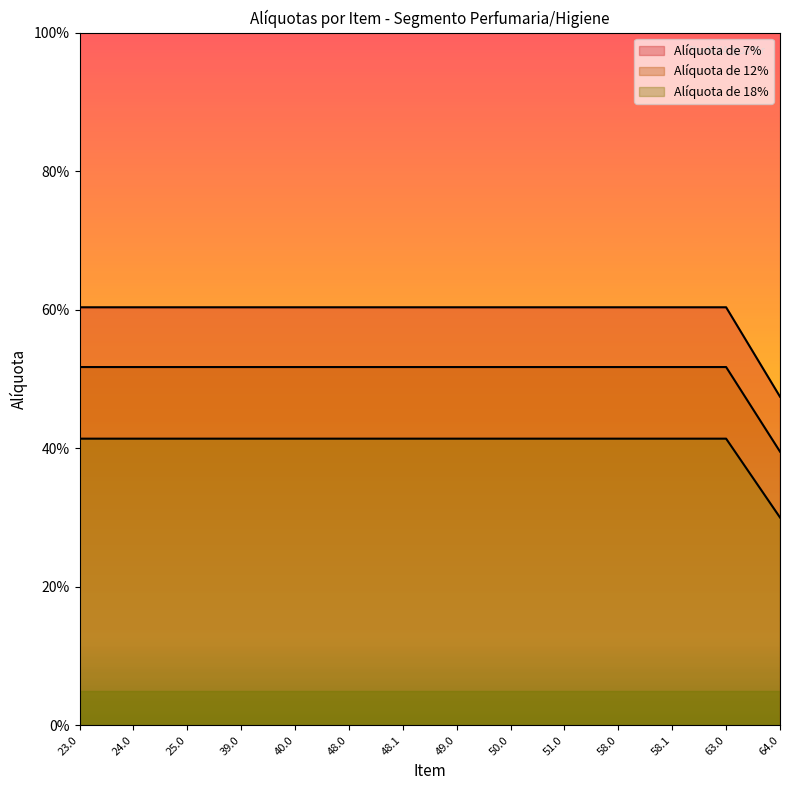

Does the chart display data point markers on the line(s)?

No